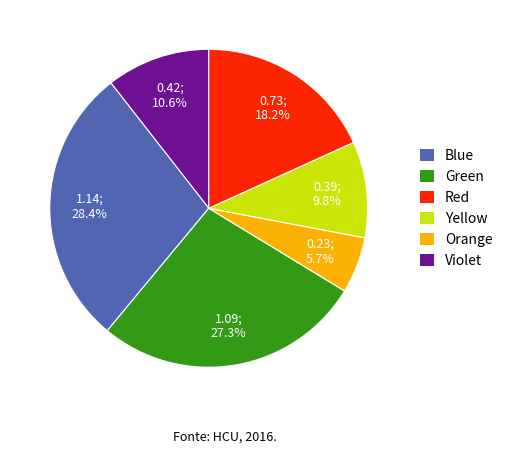

Is there a majority slice in this chart?

No